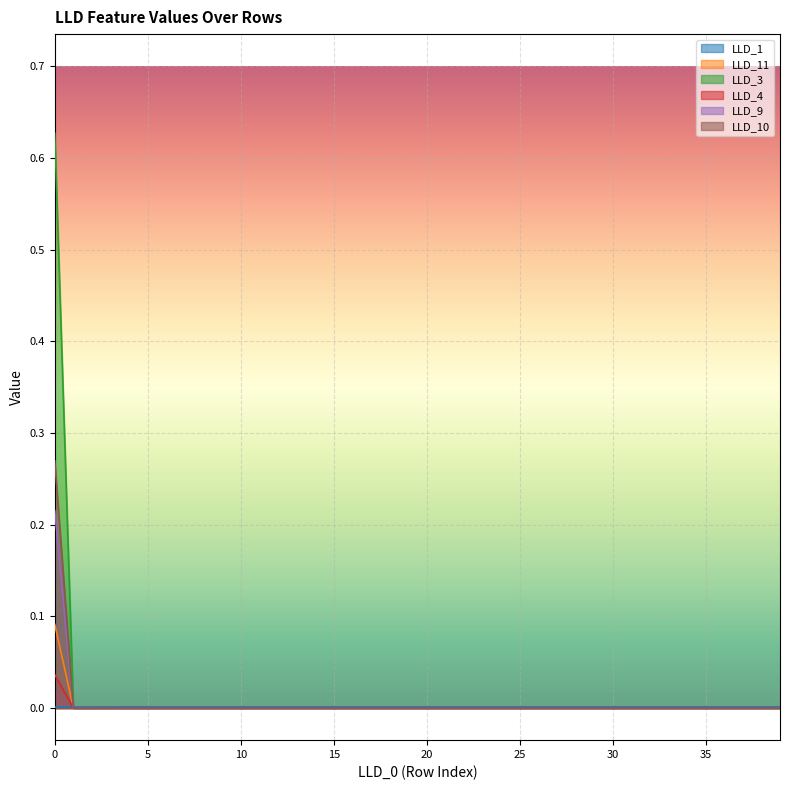

Which label corresponds to the smallest value in the chart?

1